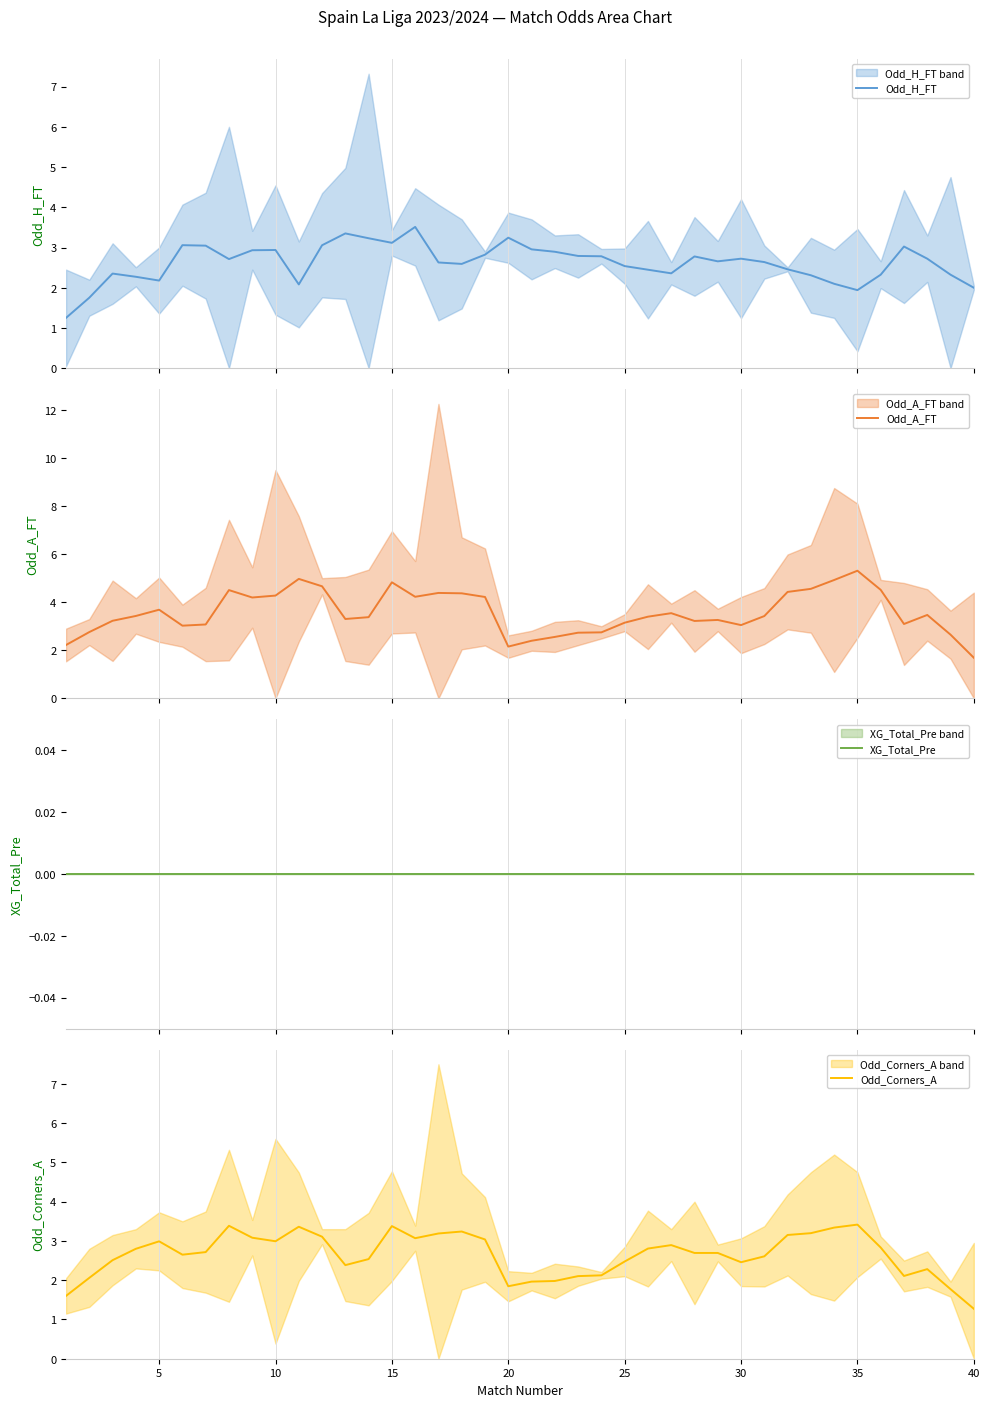

True or false: Odd_Corners_A and Odd_A_FT intersect in this chart.

False